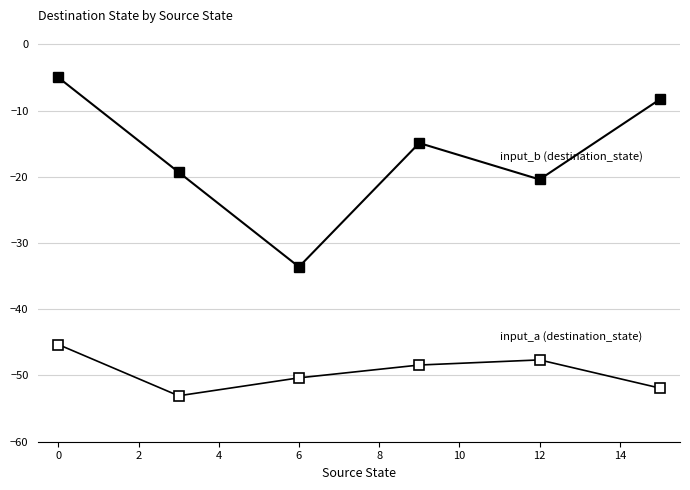

Count the number of data series in this chart.

2